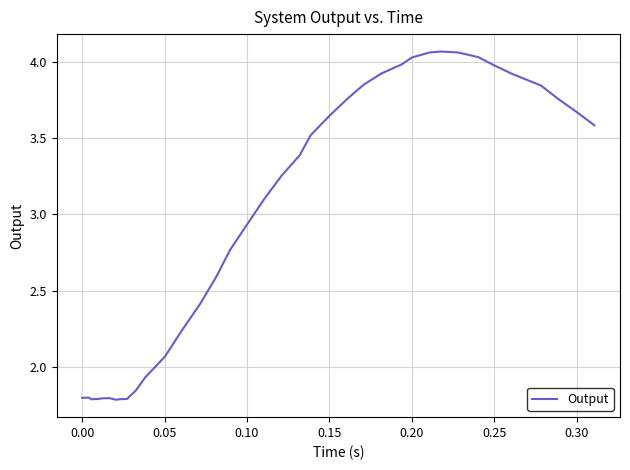

True or false: there are more than 0 points higher than both neighbors.

True